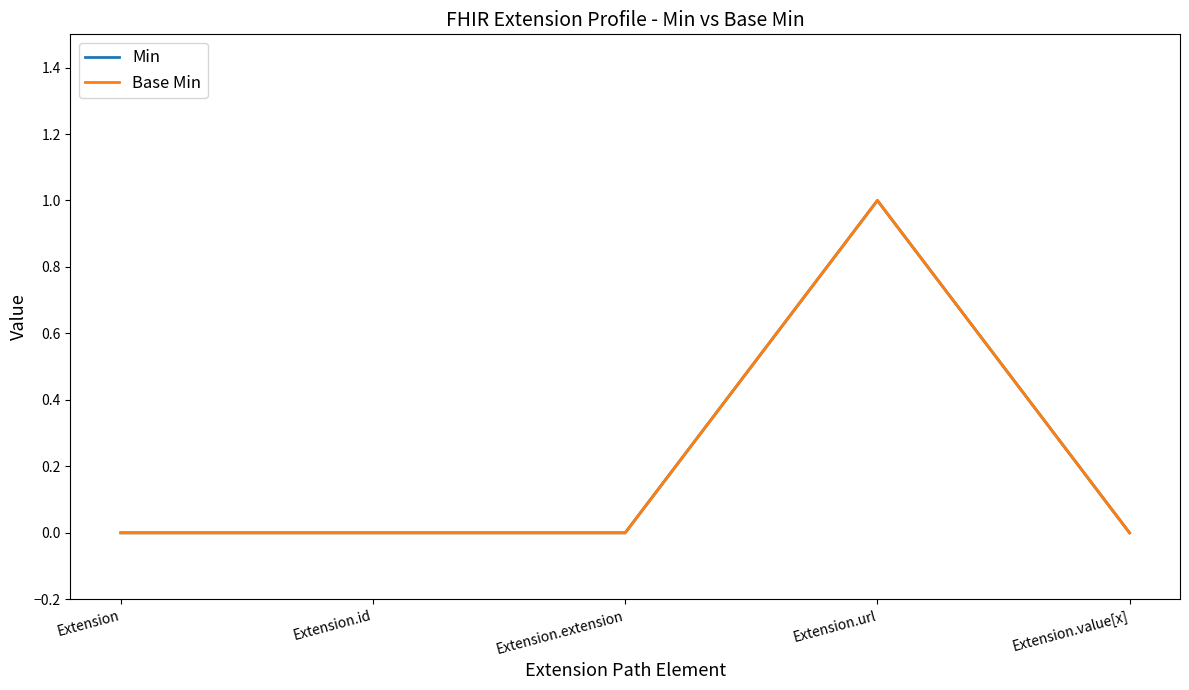

Where is the first local maximum for Min?

Extension.url